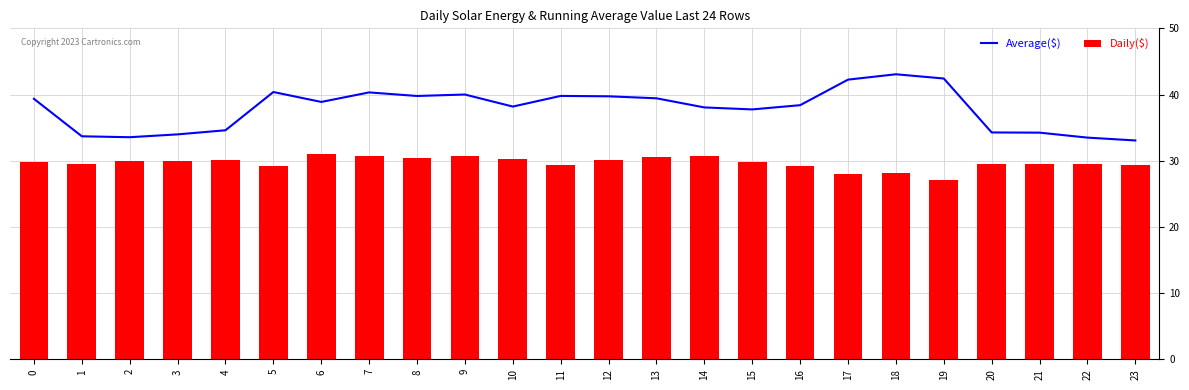

List the series in order of their peak value, lowest first.

Daily($), Average($)